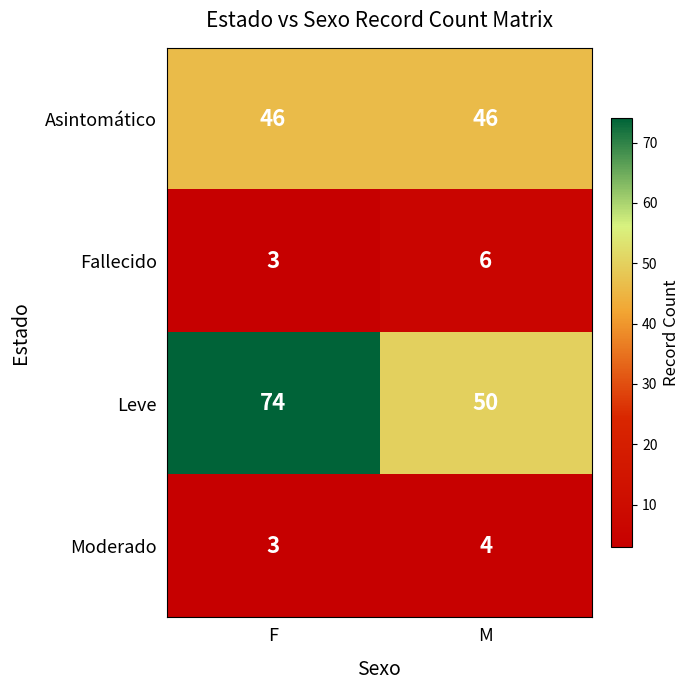

What is the minimum value for Fallecido?

3